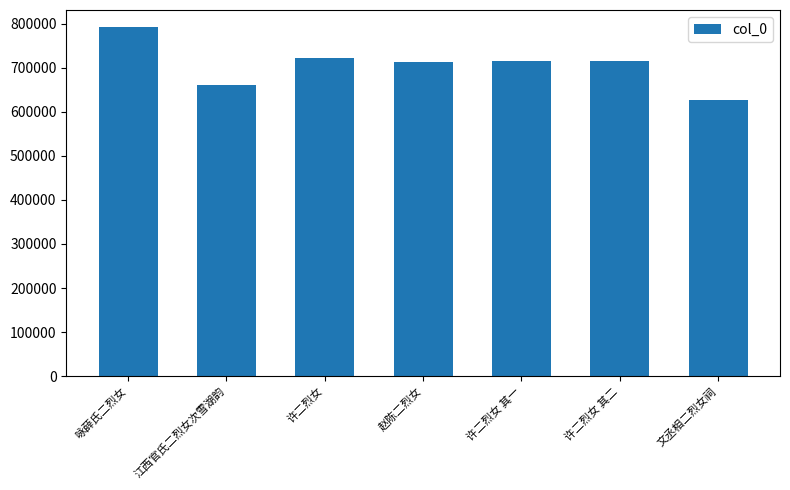

What is the sum of all values?

4943089